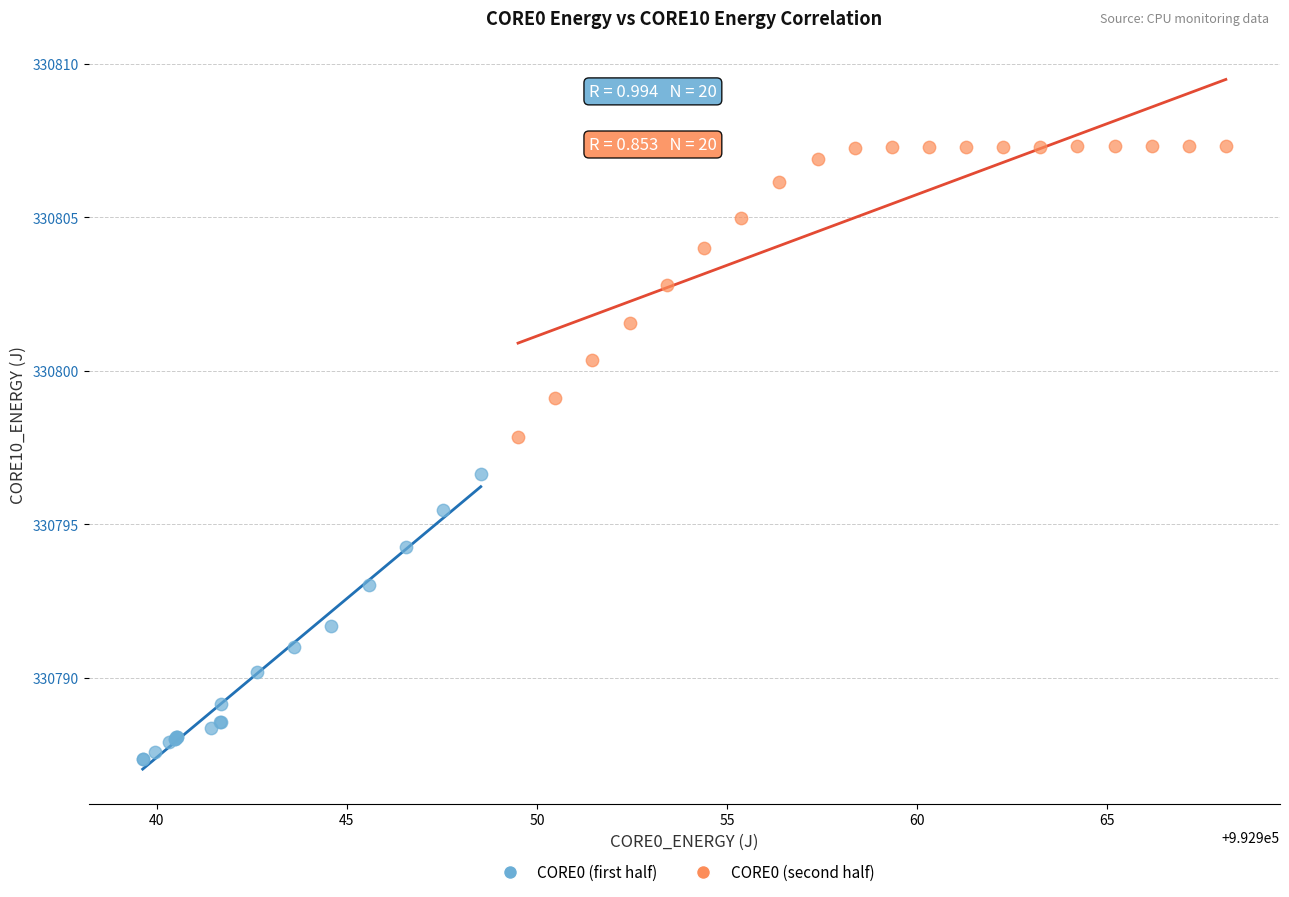

Which series reaches the maximum Y coordinate?

CORE0 (second half)